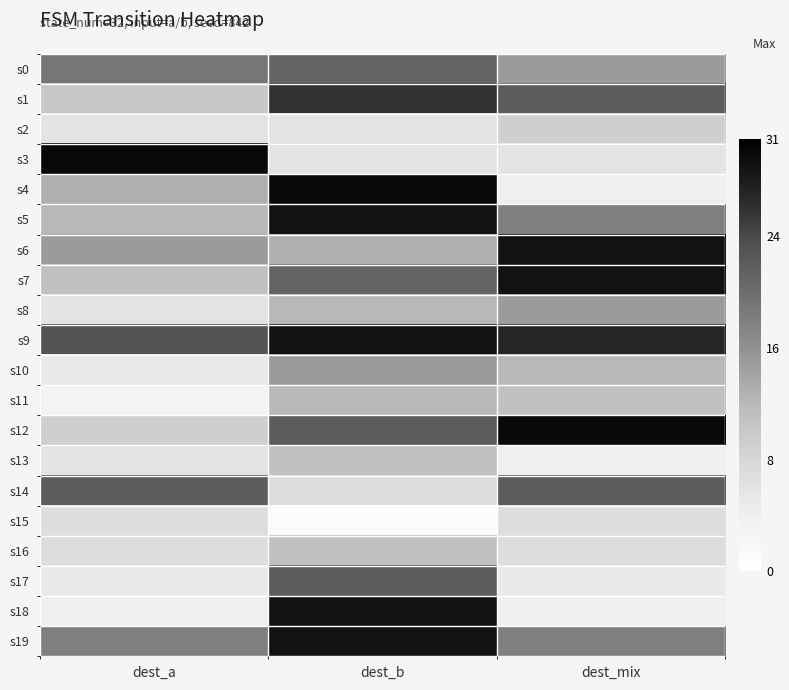

Reading right to left, transcribe all the data shown in this chart.

s0: dest_mix=15	dest_b=21	dest_a=19
s1: dest_mix=22	dest_b=26	dest_a=10
s2: dest_mix=9	dest_b=6	dest_a=6
s3: dest_mix=6	dest_b=6	dest_a=30
s4: dest_mix=4	dest_b=30	dest_a=13
s5: dest_mix=18	dest_b=29	dest_a=12
s6: dest_mix=29	dest_b=13	dest_a=15
s7: dest_mix=29	dest_b=21	dest_a=11
s8: dest_mix=15	dest_b=12	dest_a=6
s9: dest_mix=27	dest_b=29	dest_a=23
s10: dest_mix=12	dest_b=15	dest_a=5
s11: dest_mix=11	dest_b=12	dest_a=3
s12: dest_mix=30	dest_b=22	dest_a=9
s13: dest_mix=4	dest_b=11	dest_a=6
s14: dest_mix=22	dest_b=7	dest_a=22
s15: dest_mix=7	dest_b=1	dest_a=7
s16: dest_mix=7	dest_b=11	dest_a=7
s17: dest_mix=5	dest_b=22	dest_a=5
s18: dest_mix=4	dest_b=29	dest_a=4
s19: dest_mix=18	dest_b=29	dest_a=18